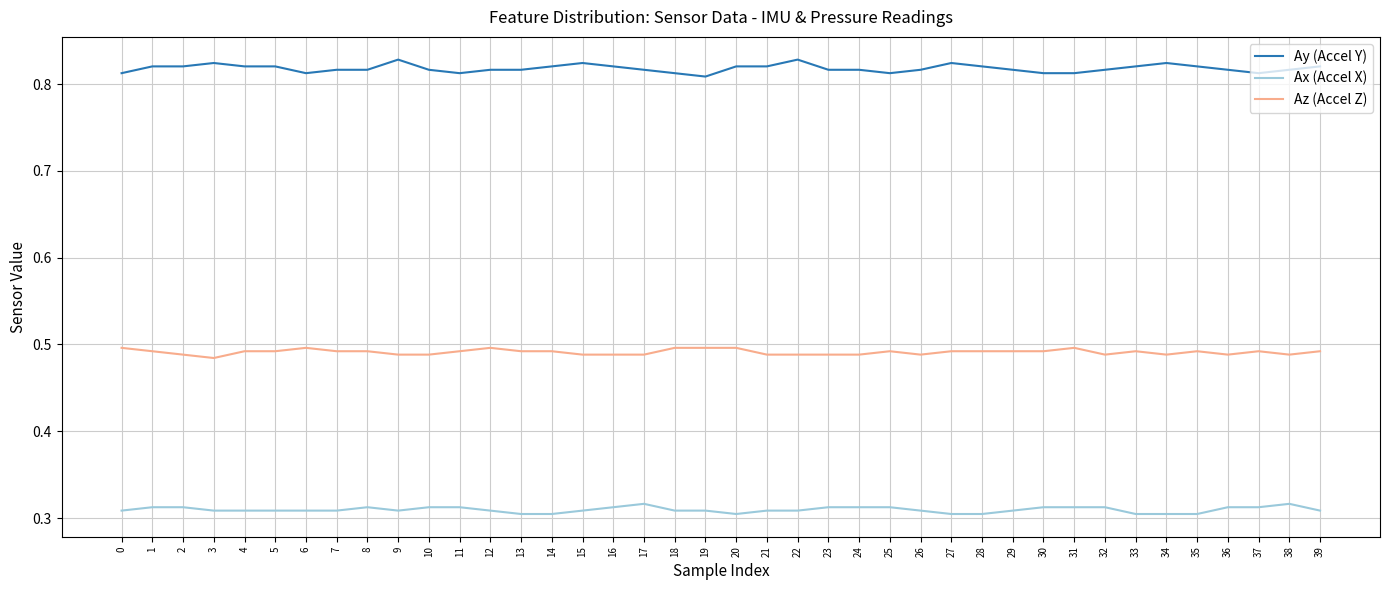

Is the value of Ax (Accel X) at 12 greater than the value of Ay (Accel Y) at 21?

No